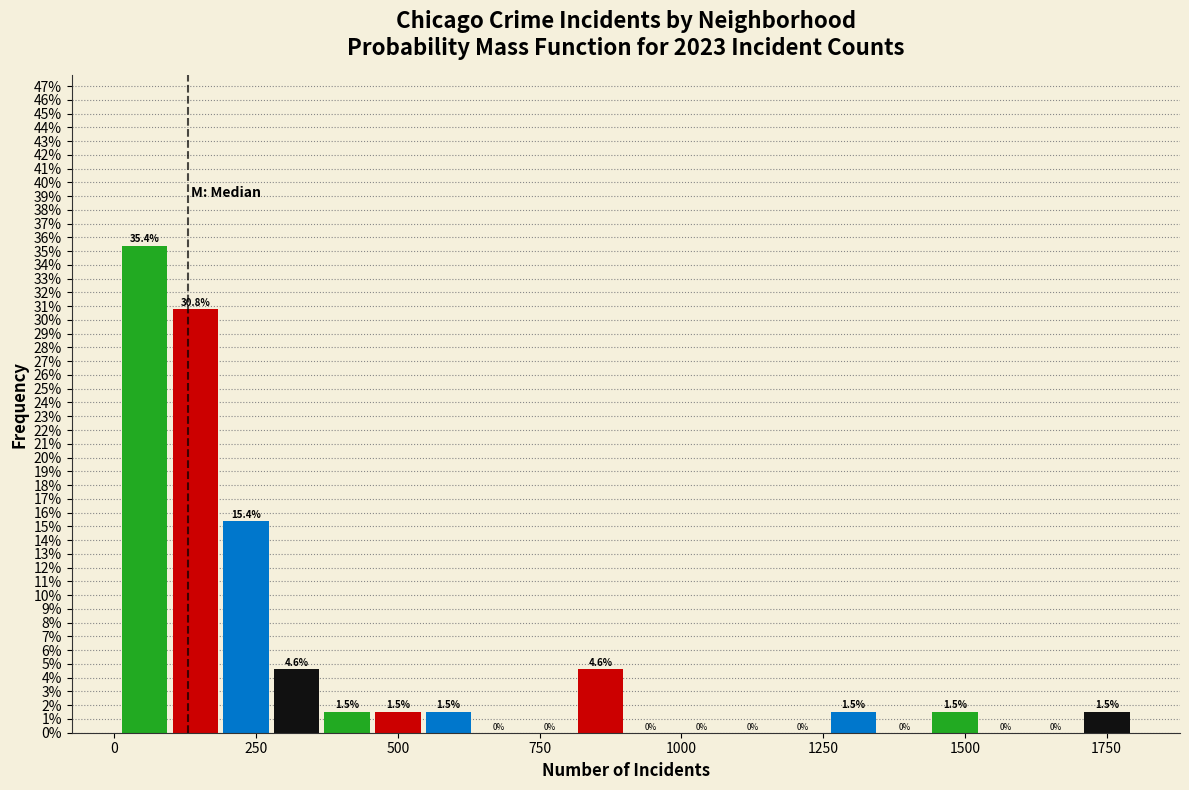

Around what value on the x-axis is the tallest bar? Give the approximate position of its centre, as read against the axis.

50